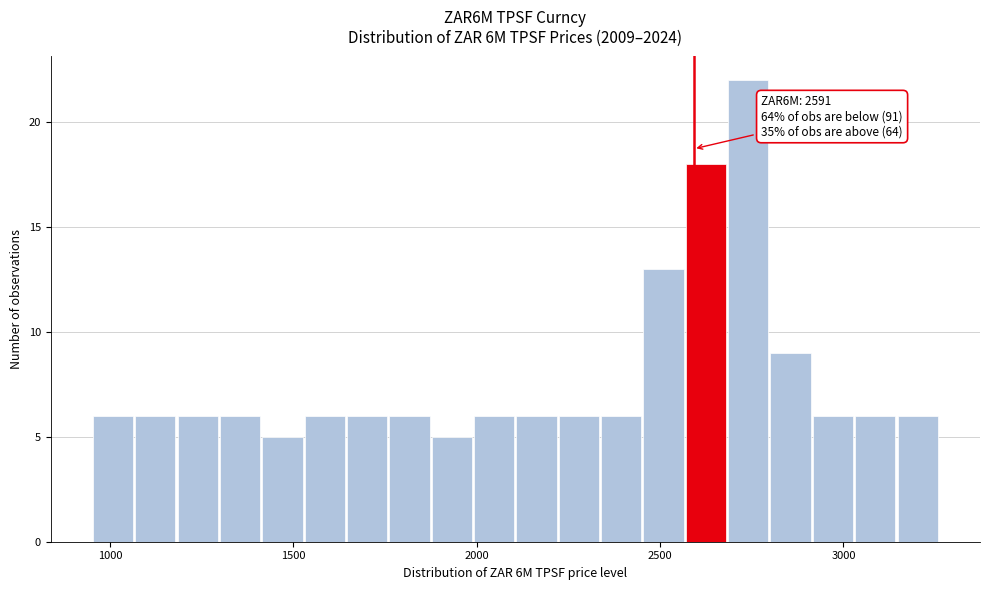

Read against the x-axis, roughly where is the centre of the tallest bar?

2750